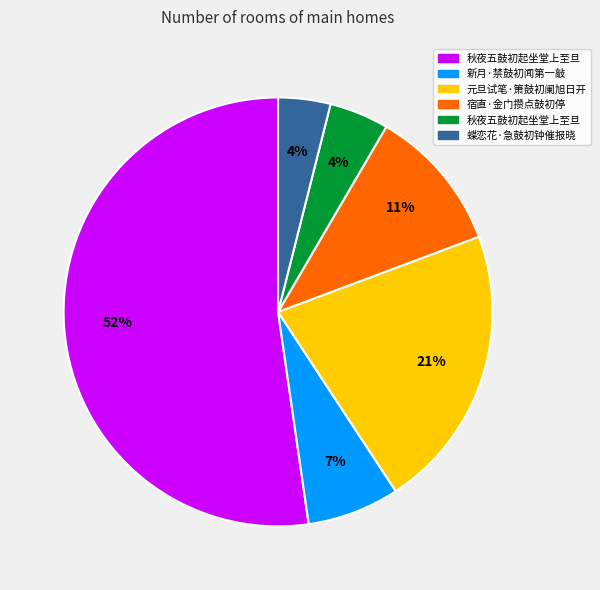

To the nearest percent, what is the difference between the largest and smallest slice percentages?

48%